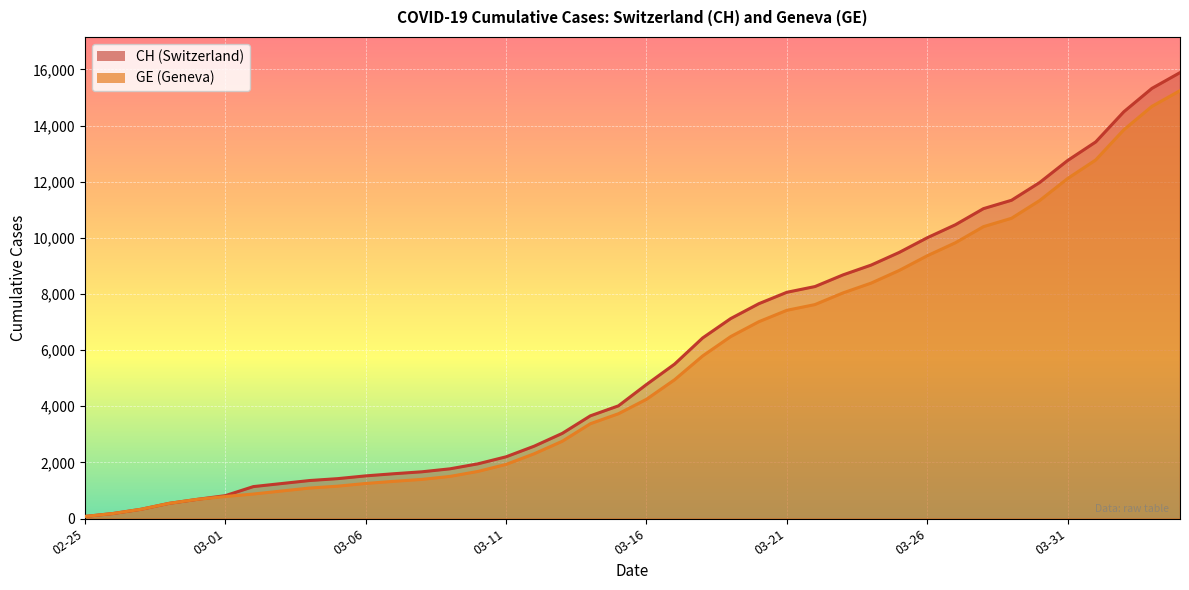

How many categories are shown in the chart?

40